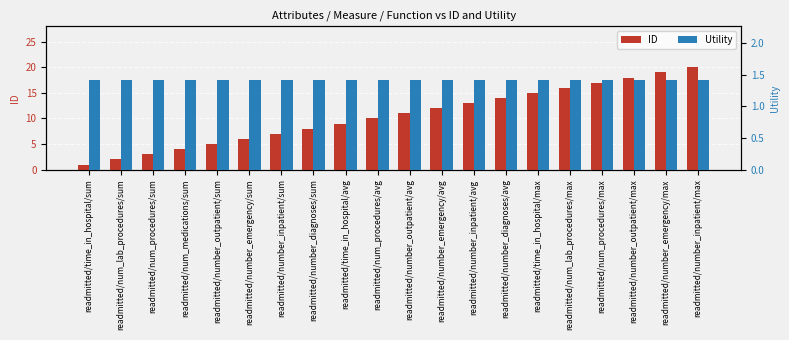

What is the label of the 9th bar from the left?

readmitted/time_in_hospital/avg